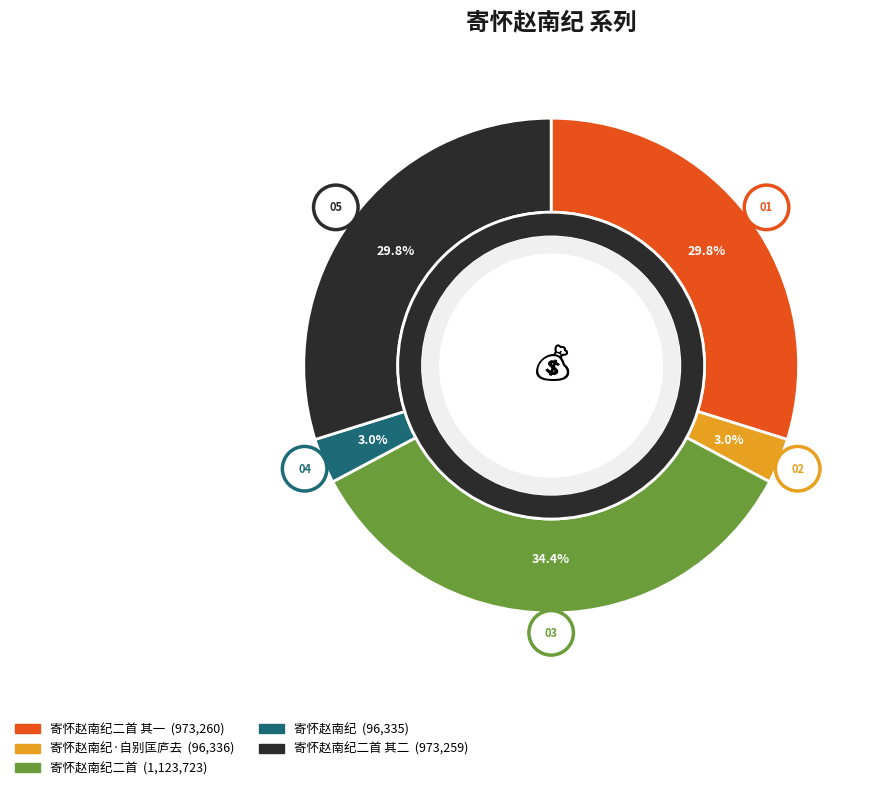

To the nearest percent, what portion does 寄怀赵南纪·自别匡庐去 represent?

3%